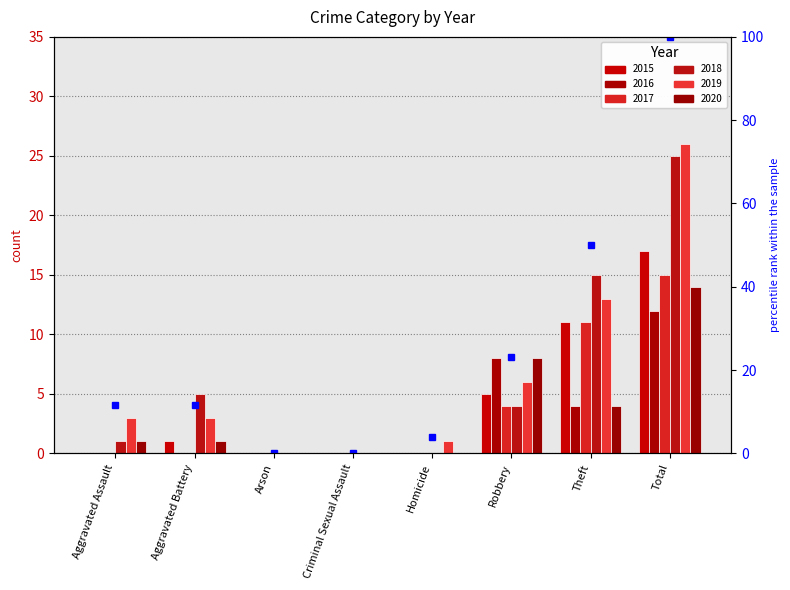

What are all the series names shown in the legend?

2015, 2016, 2017, 2018, 2019, 2020